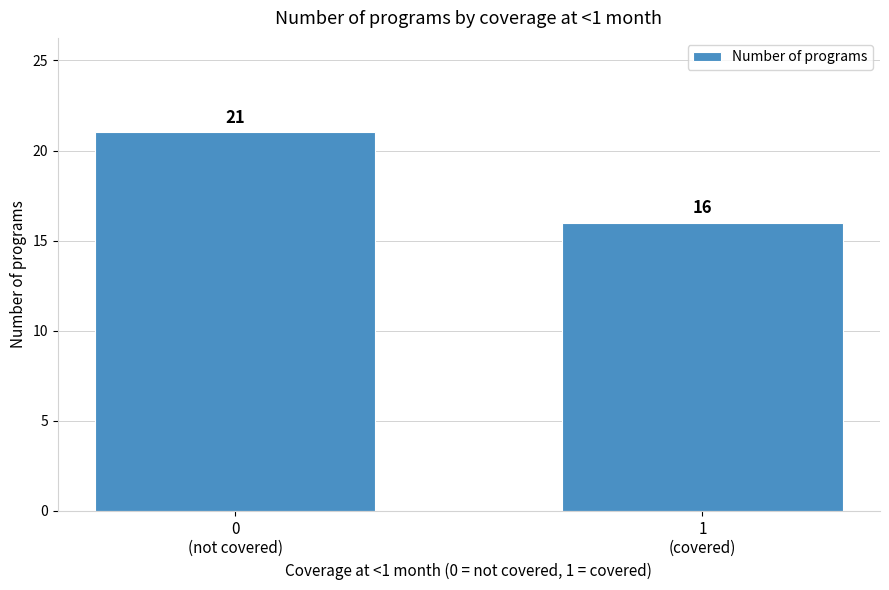

Reading right to left, what are all the values shown in this chart?

16	21